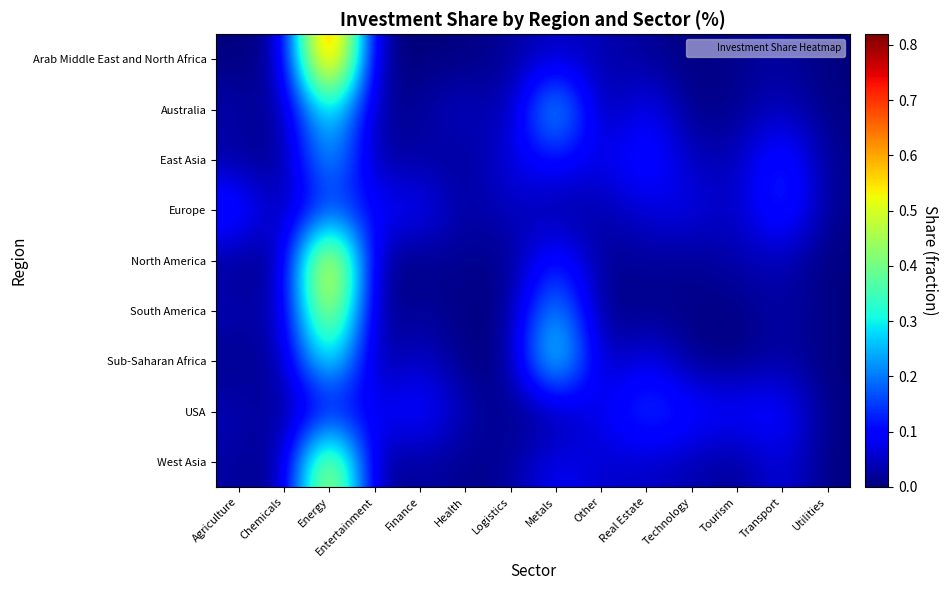

Rank the series by their maximum value, from lowest to highest.

Europe, USA, East Asia, Australia, Sub-Saharan Africa, South America, West Asia, North America, Arab Middle East and North Africa